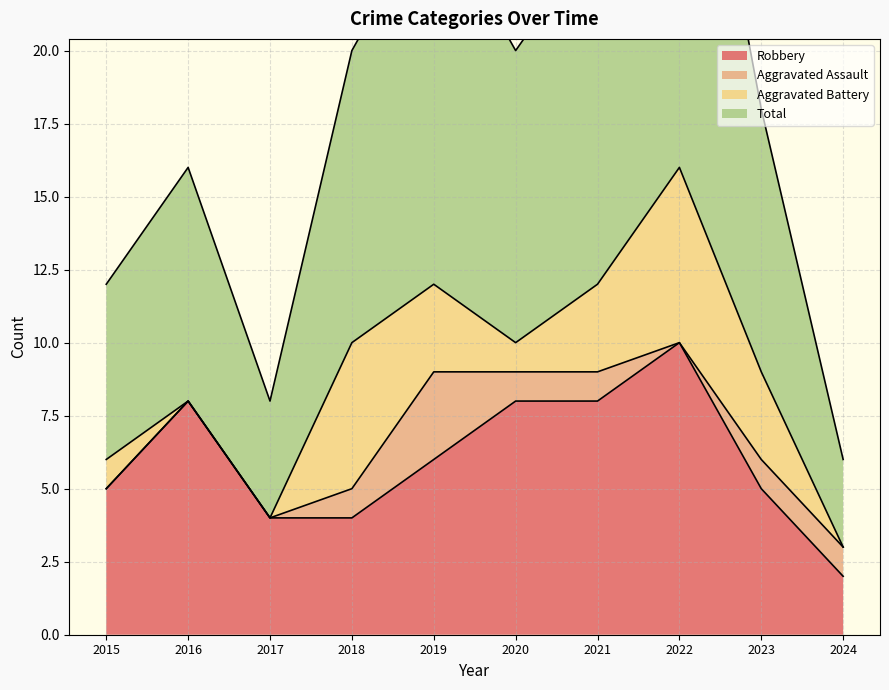

Is it true that Robbery equals 5 at 2023?

True